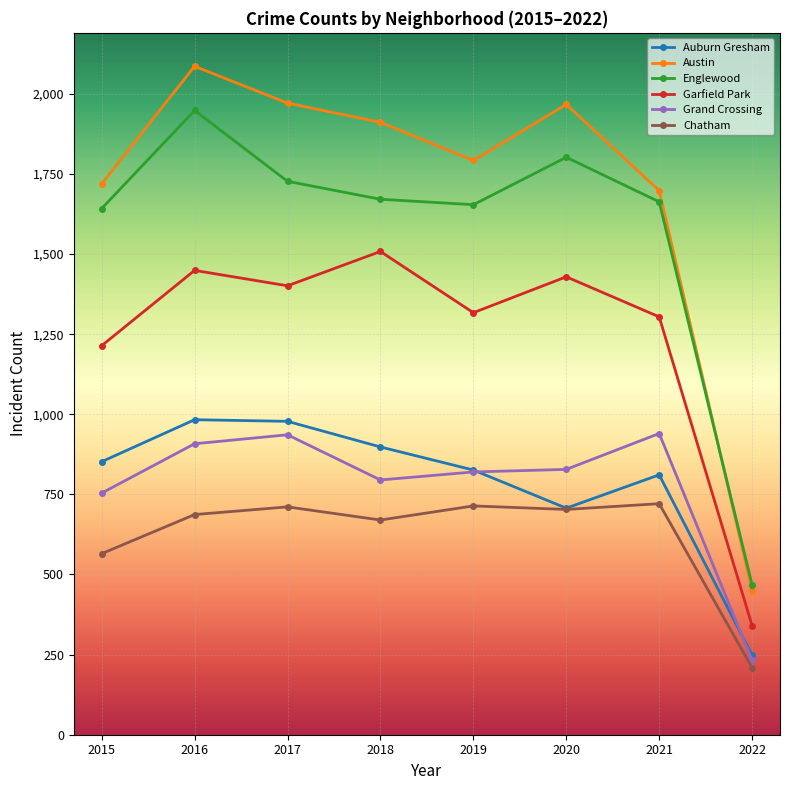

At which category does Chatham reach its first local valley?

2018